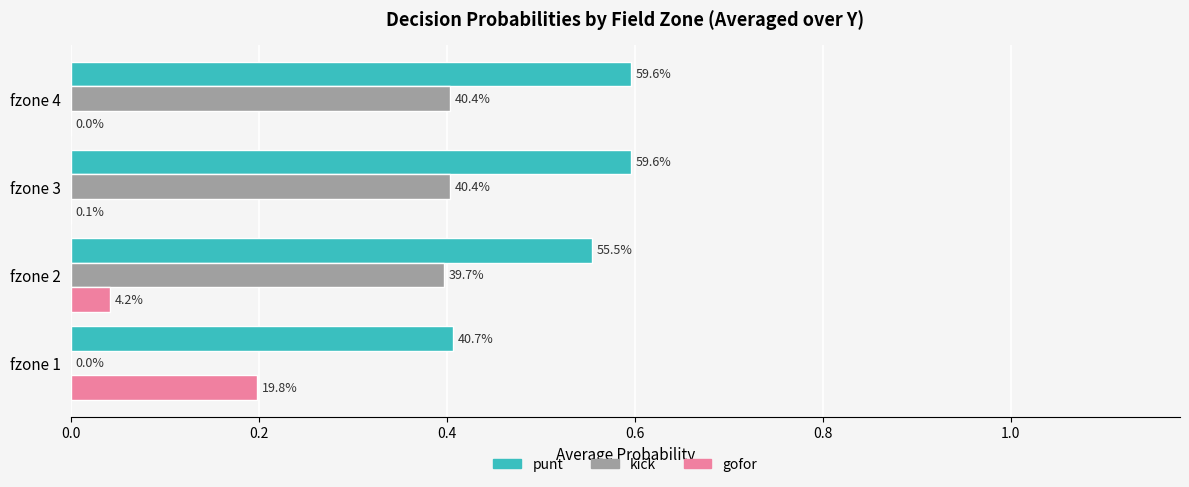

Reading left to right, transcribe all the data shown in this chart.

punt: 0.4	0.6	0.6	0.6
kick: 0.0	0.4	0.4	0.4
gofor: 0.2	0.0	0.0	0.0